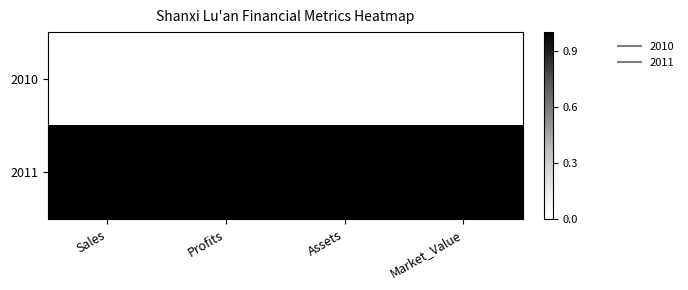

Between Profits and Market_Value, which series saw the biggest shift?

2011